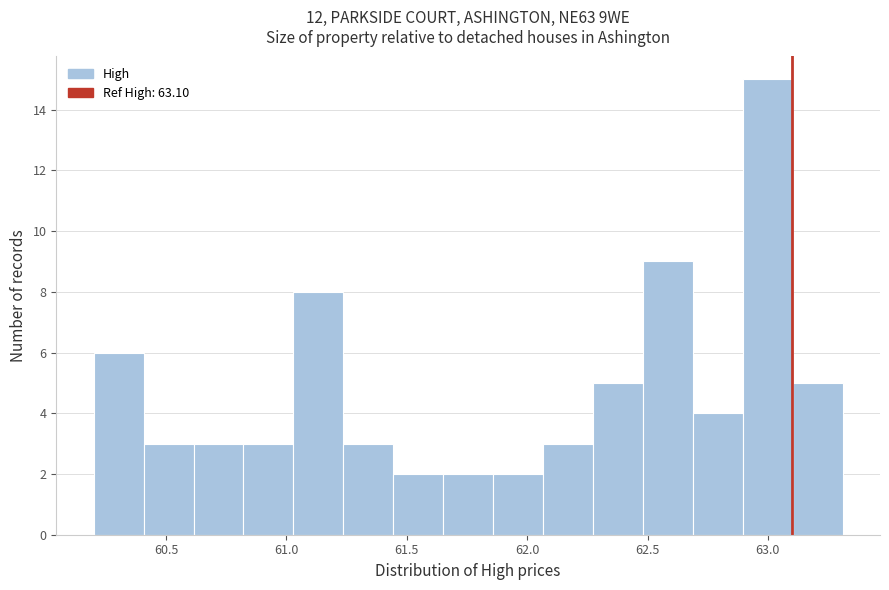

How tall is the bar that spans 60.80 to 61.05 on the x-axis? Neither the bar edges nor the heights are printed on the chart, so give them approximately, as read against the axes.

3